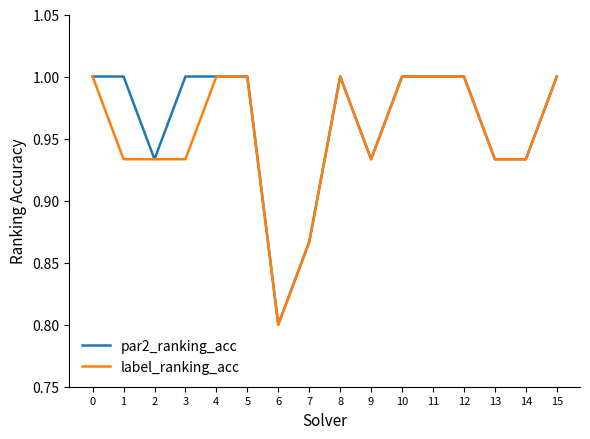

Which series has the largest total across all categories?

par2_ranking_acc